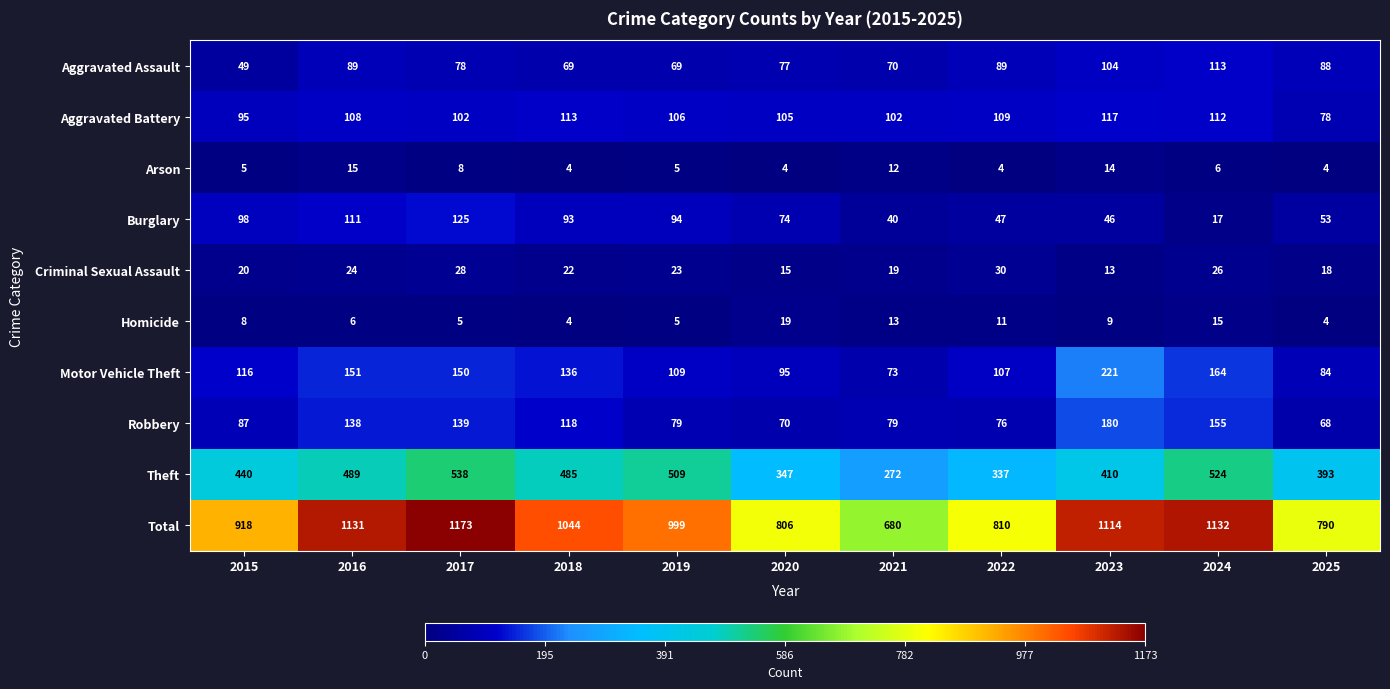

Which series has the largest total across all categories?

Total